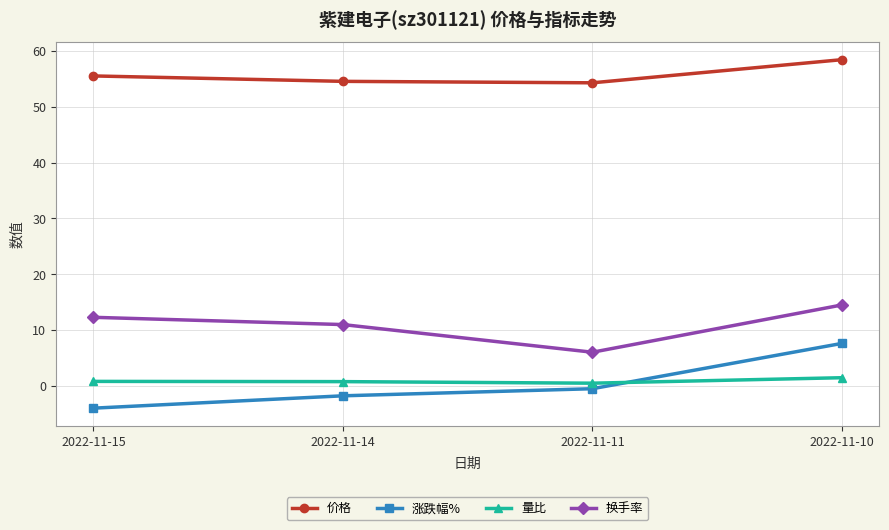

What is the sum of all 价格 values?

222.7